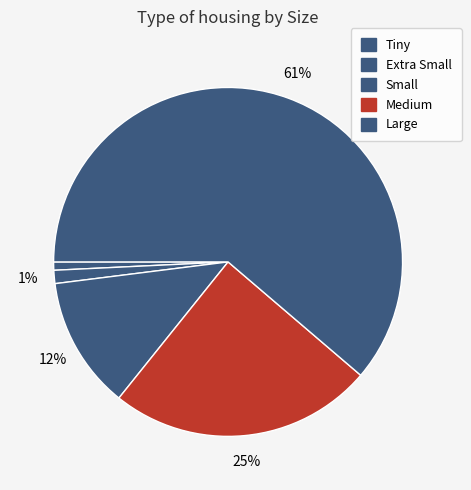

True or false: Tiny accounts for 1% of the total.

True